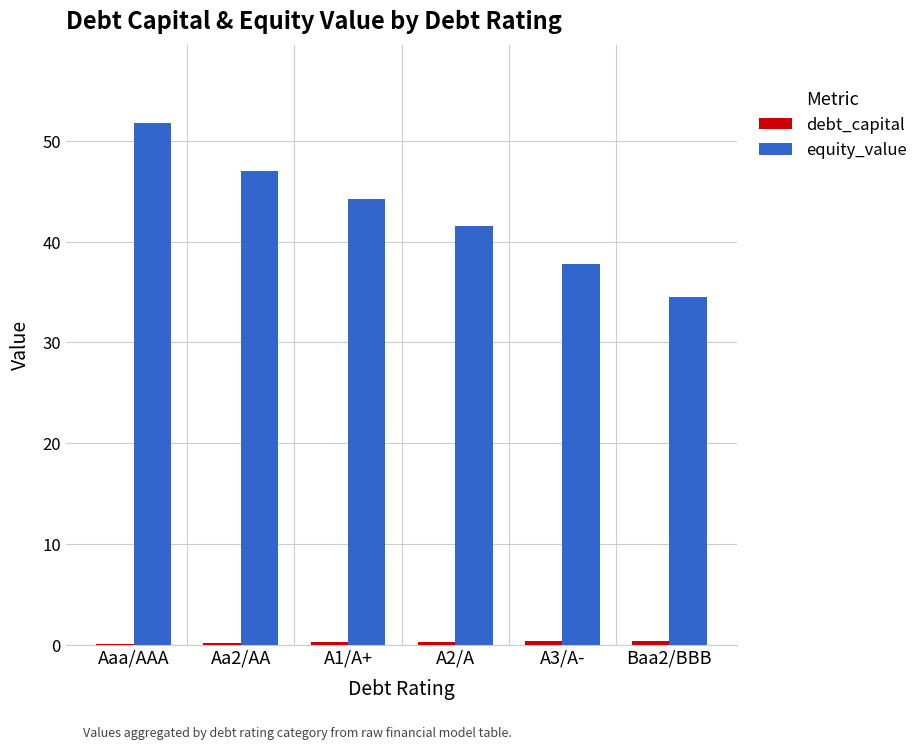

How many groups of bars are there?

6